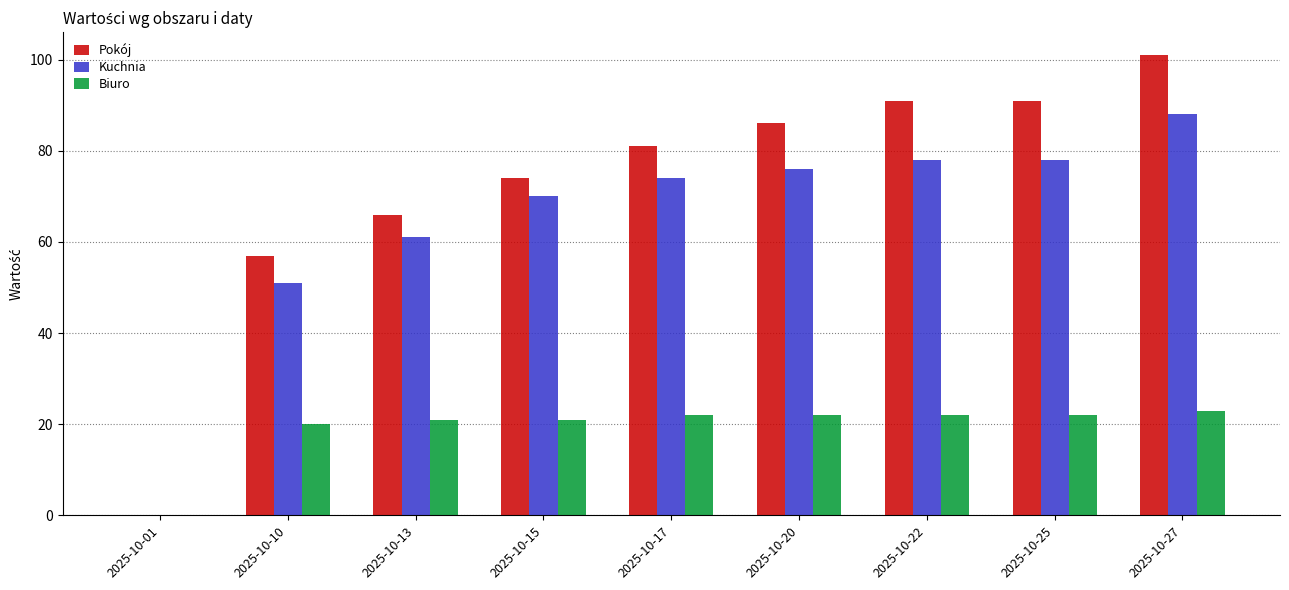

The Kuchnia series shows 45 at 2025-10-17. True or false?

False